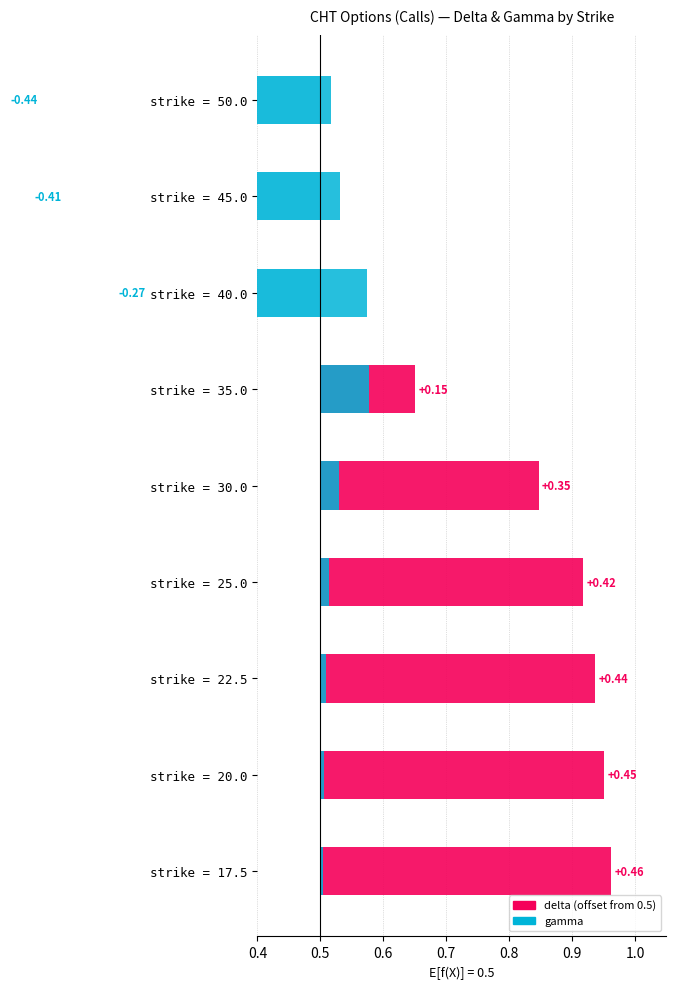

The delta series shows 0.8 at 30.0. True or false?

True